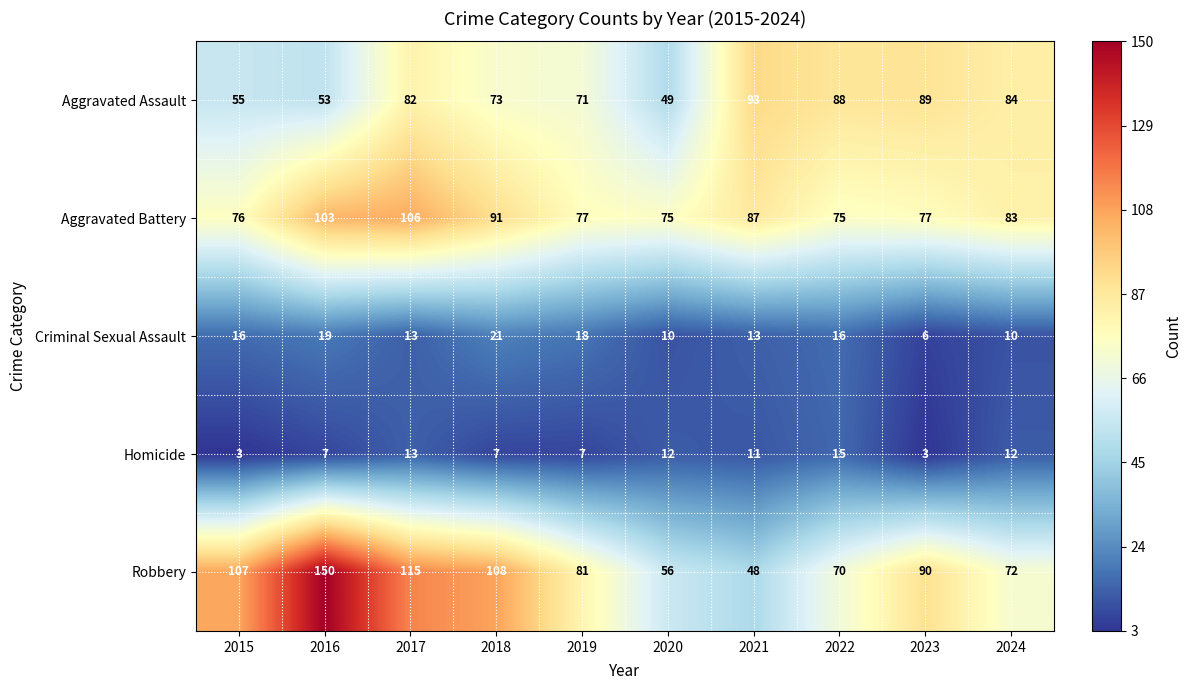

Which label corresponds to the largest value in the chart?

2016